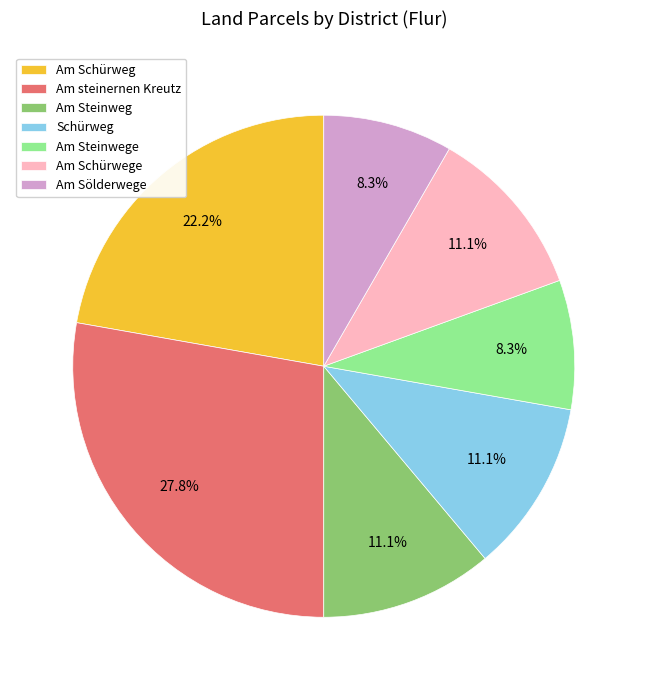

To the nearest percent, what is the combined percentage of Am Schürweg and Am Steinwege?

31%